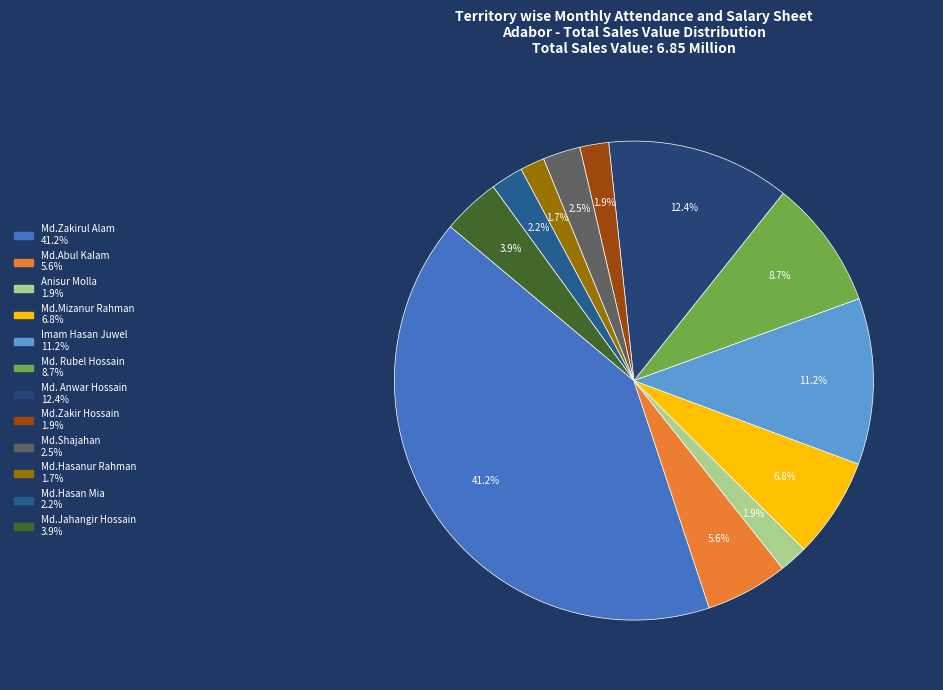

To the nearest percent, what percentage of the pie is Md.Abul Kalam?

6%